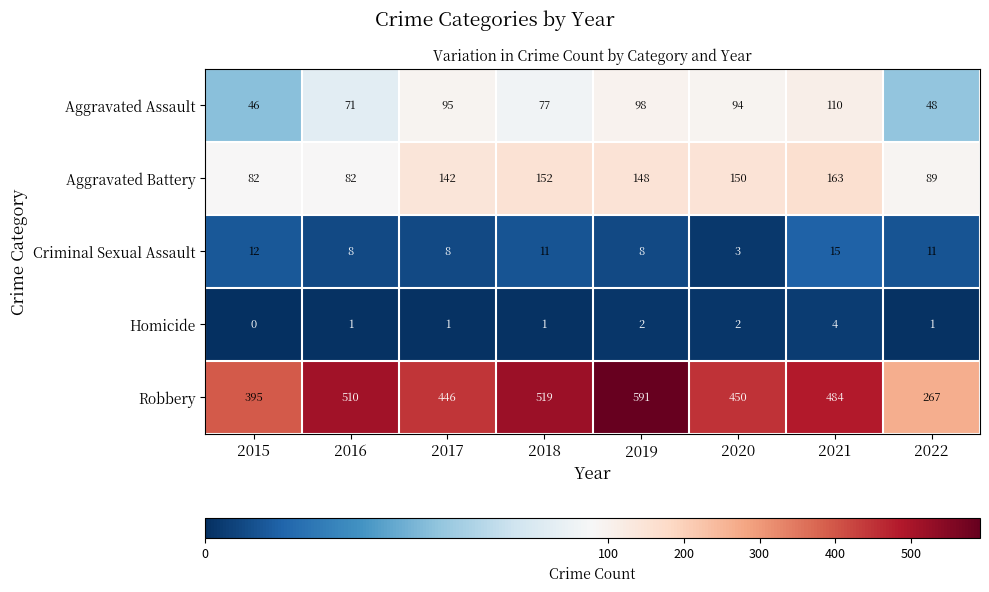

At which label does Robbery first exceed 484?

2016